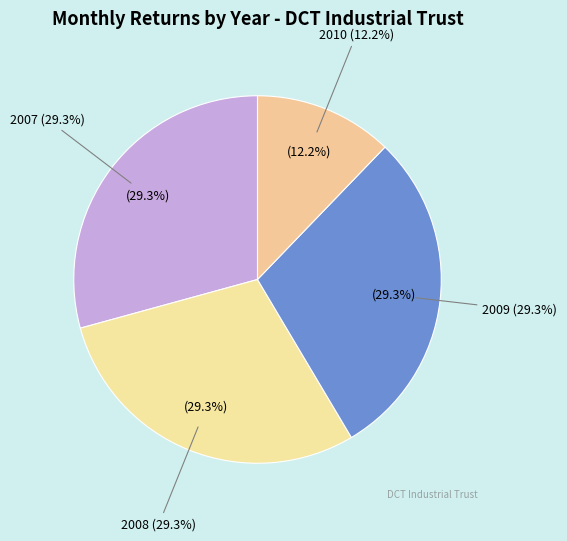

Is 2008 the majority of the pie?

No